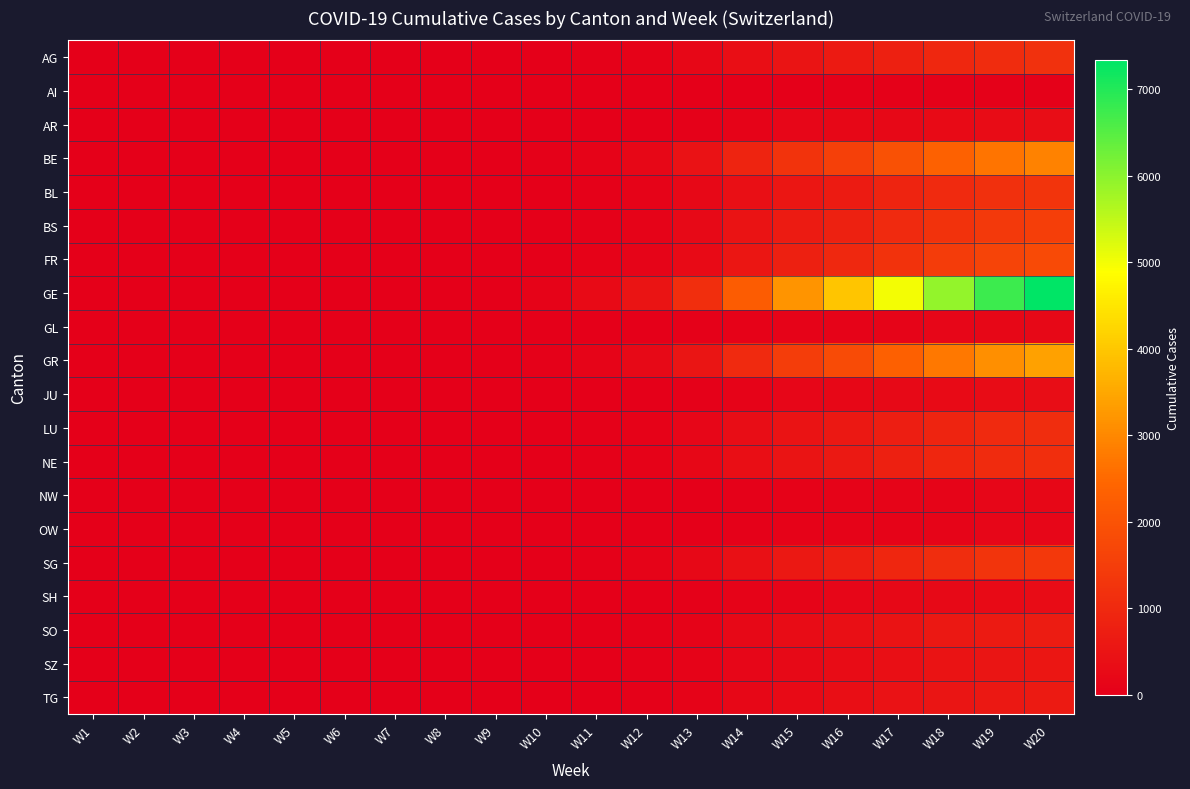

Which series has the widest spread of values?

GE